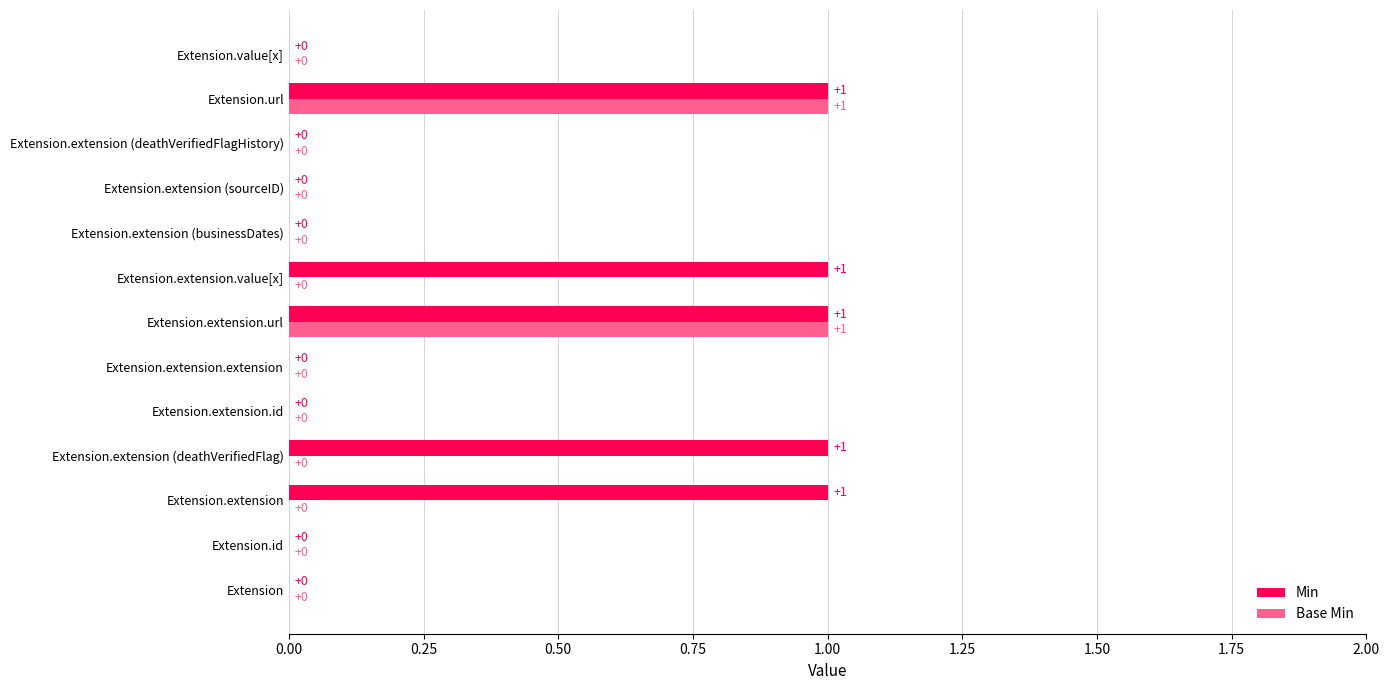

What is the sum of all Base Min values?

2